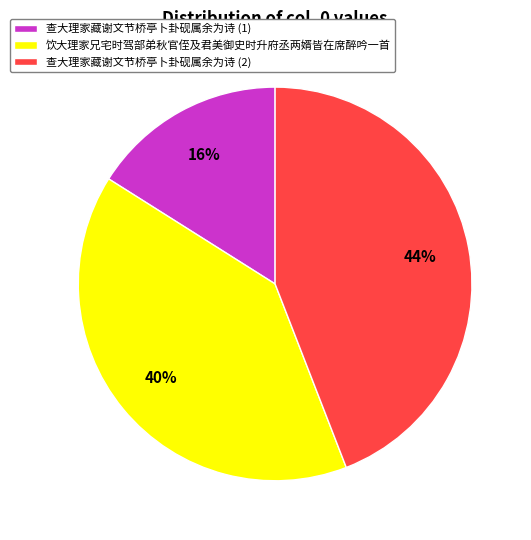

What is the ratio of the value at 查大理家藏谢文节桥亭卜卦砚属余为诗 (2) to the value at 饮大理家兄宅时驾部弟秋官侄及君美御史时升府丞两婿皆在席醉吟一首?

1.1